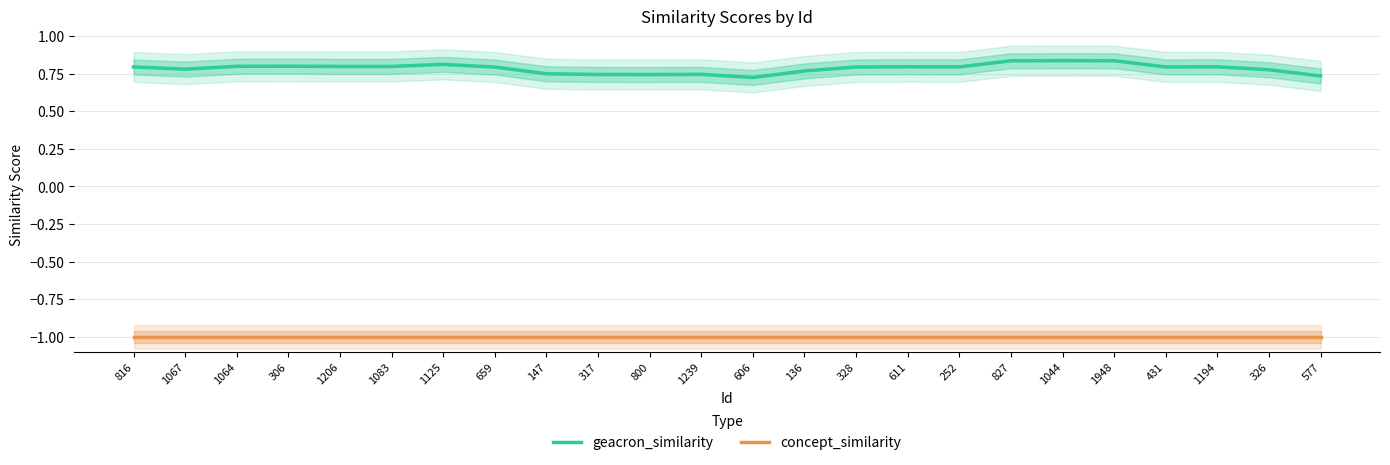

At which label does concept_similarity reach its minimum?

816